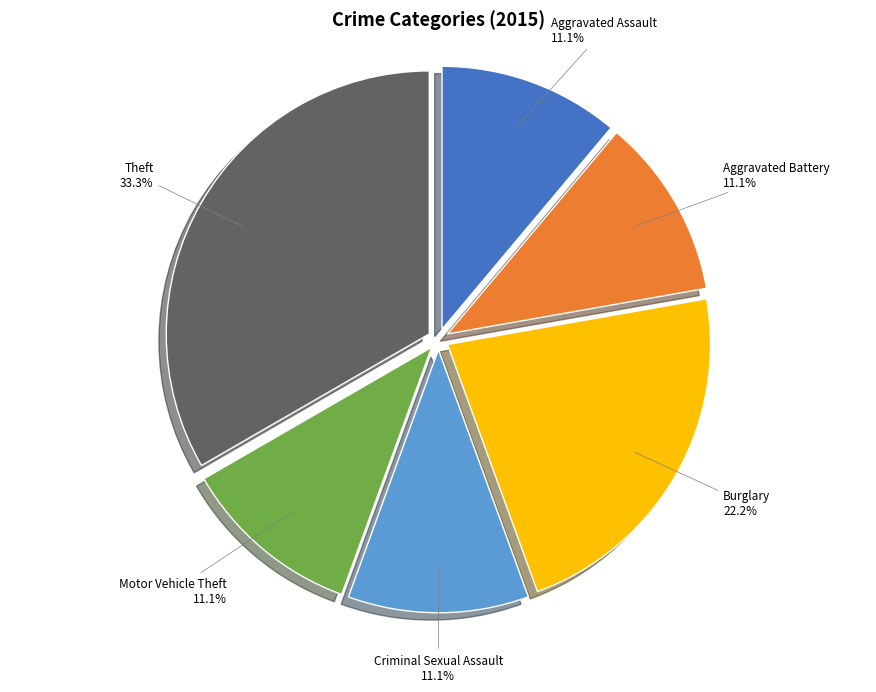

To the nearest percent, what portion does Criminal Sexual Assault represent?

11%